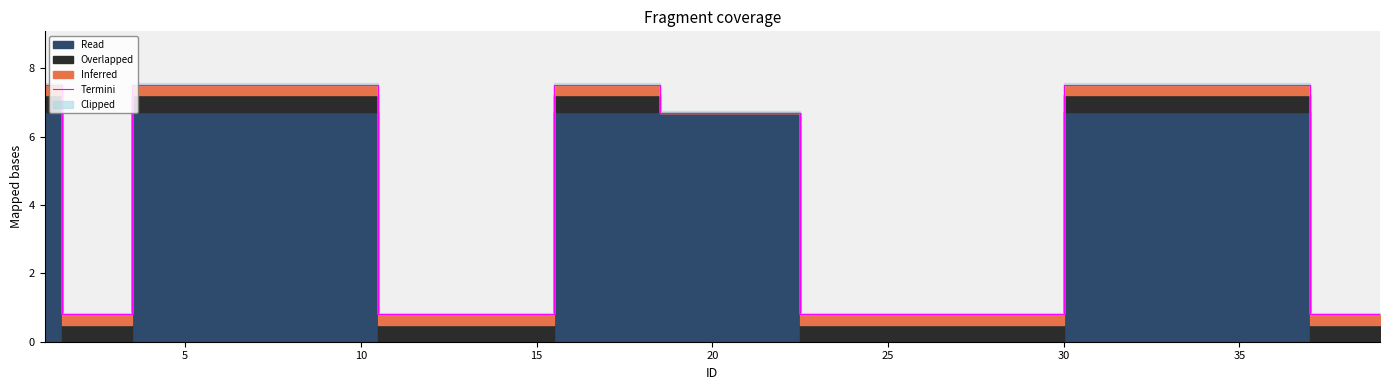

How many categories are shown in the chart?

13